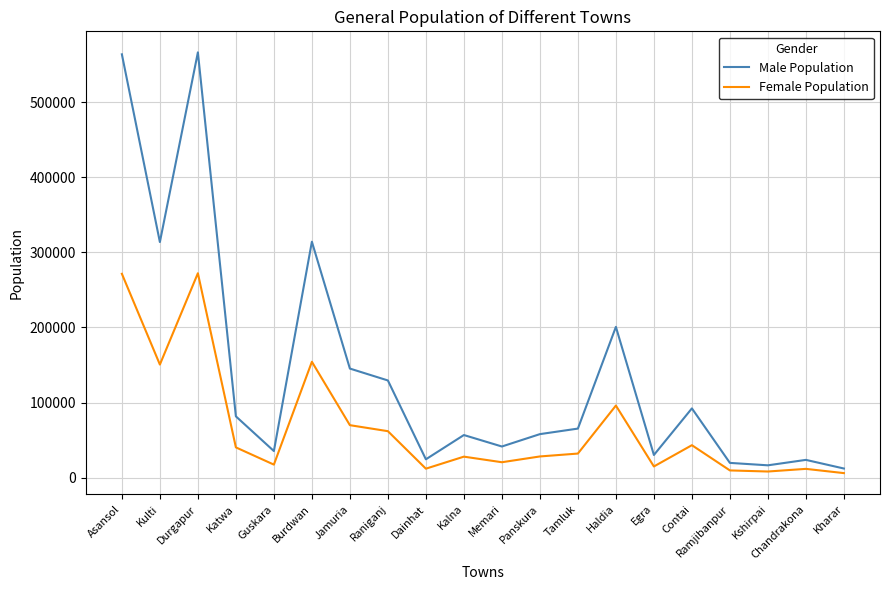

Rank the series by their average value, from highest to lowest.

Male Population, Female Population